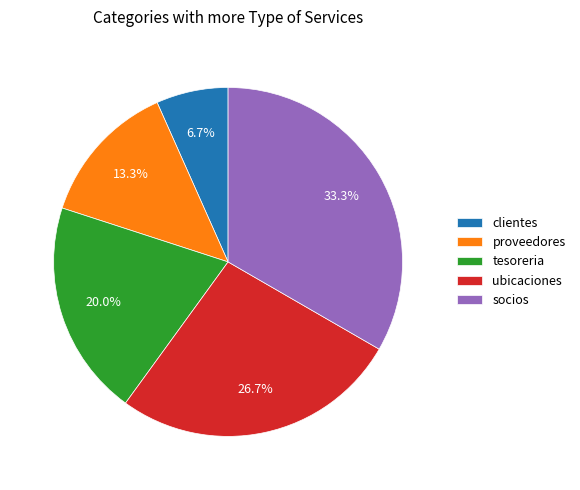

Is there any slice that represents more than half of the pie?

No